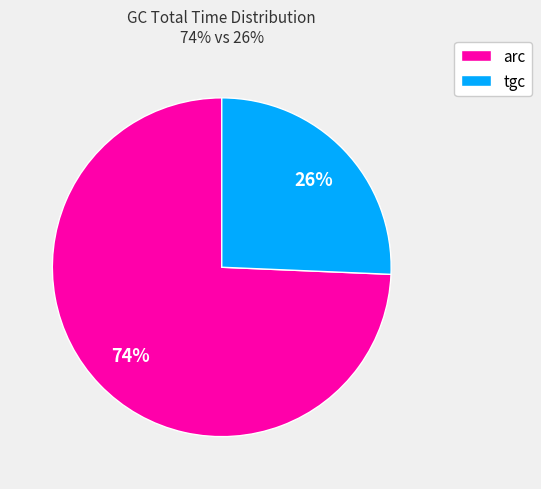

To the nearest percent, what portion does tgc represent?

26%